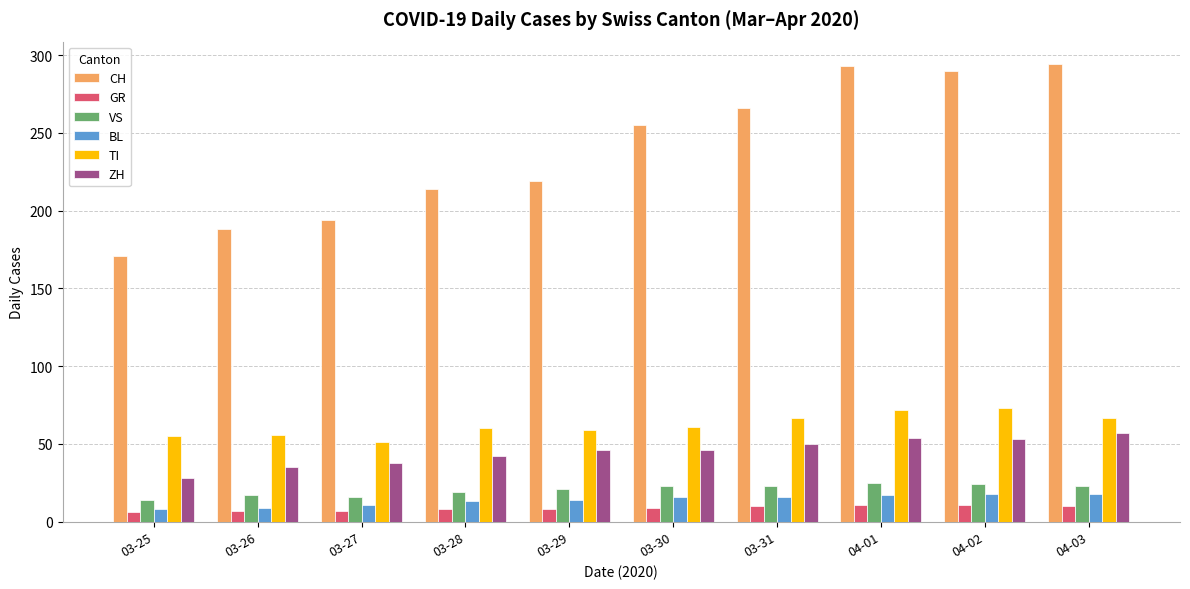

Which series has the widest spread of values?

CH